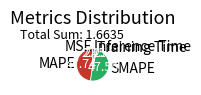

Between Training Time and SMAPE, which is larger?

SMAPE